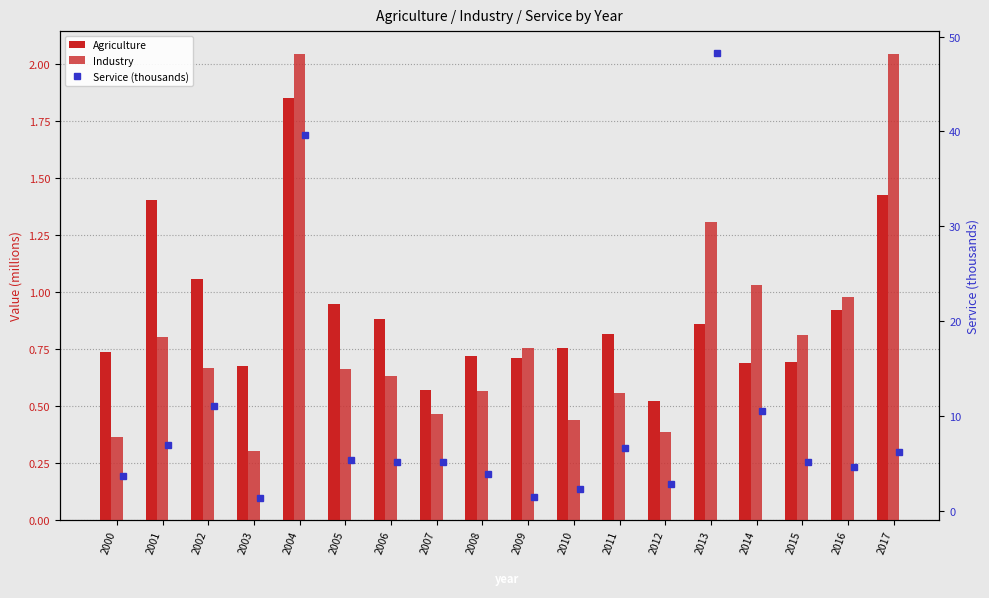

The Industry series shows 0.4 at 2012. True or false?

True